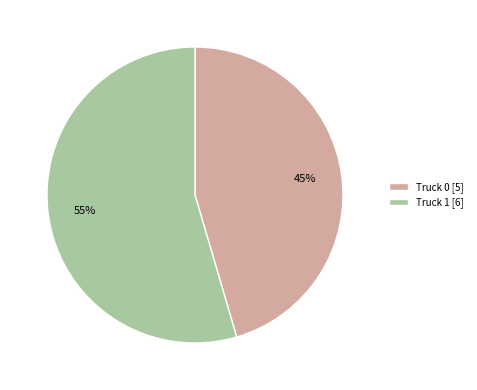

What is the smallest slice in the pie chart?

Truck 0